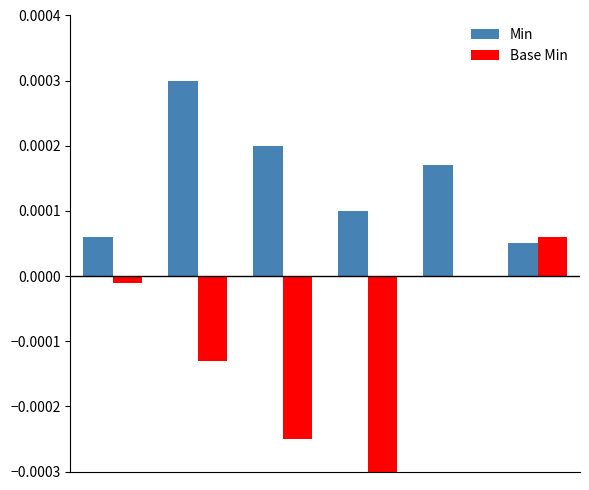

Which series has the largest total across all categories?

Min